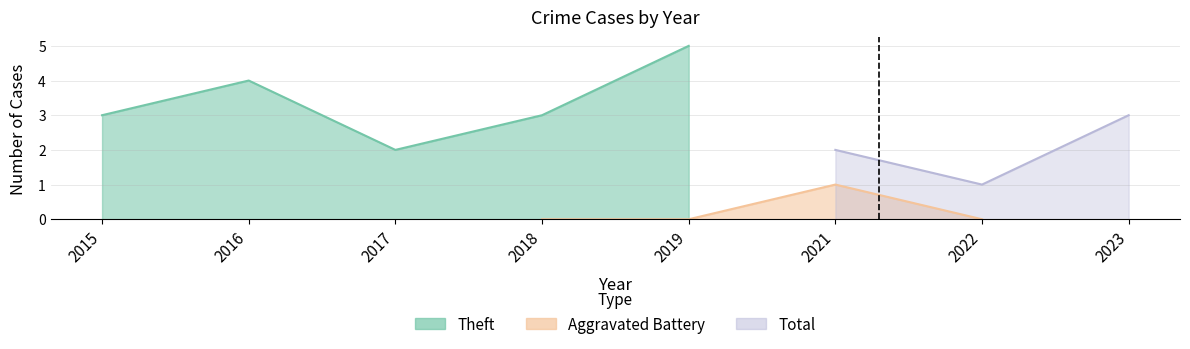

True or false: Total and Theft intersect in this chart.

False